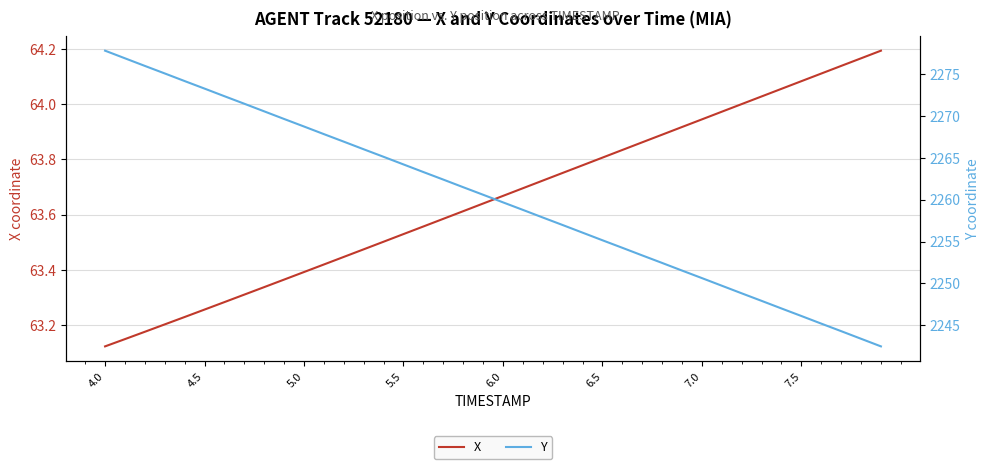

At which label is X closest to 63?

4.0